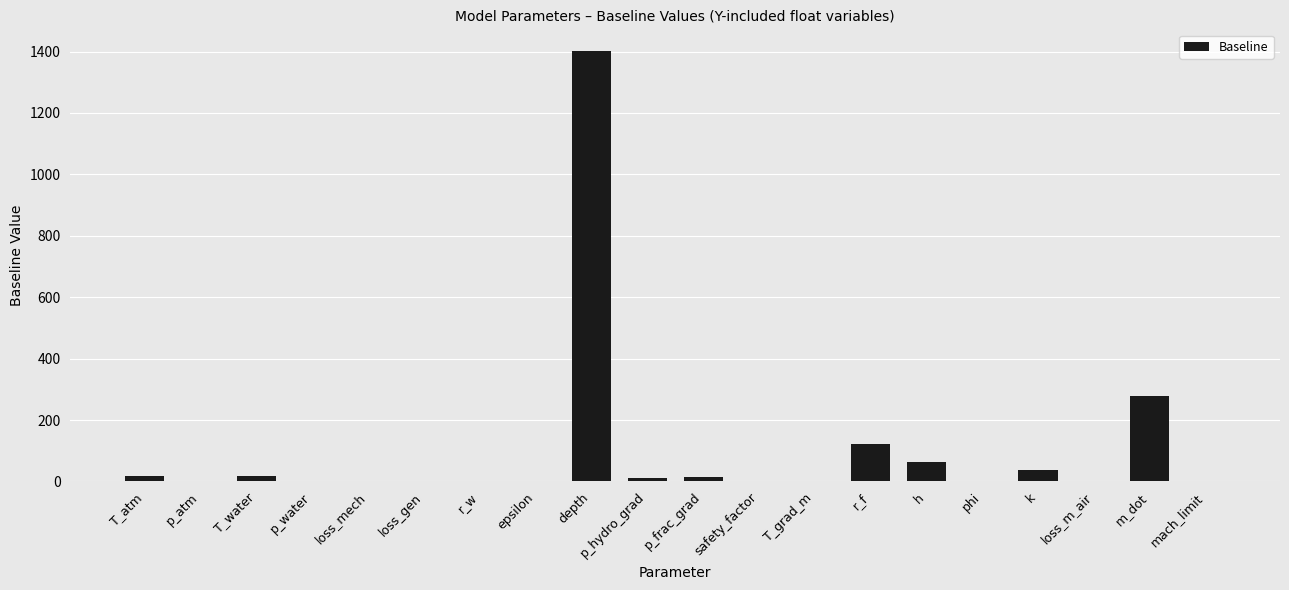

Which category has the highest value across all series?

depth